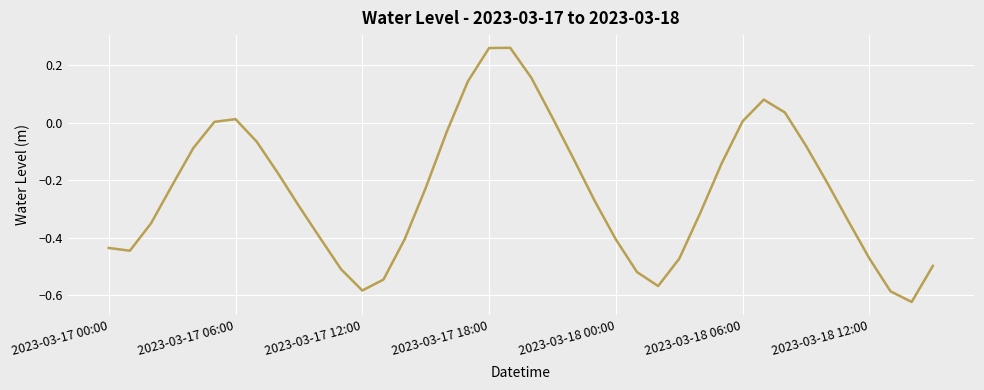

What is the difference between the maximum and minimum values?

0.9